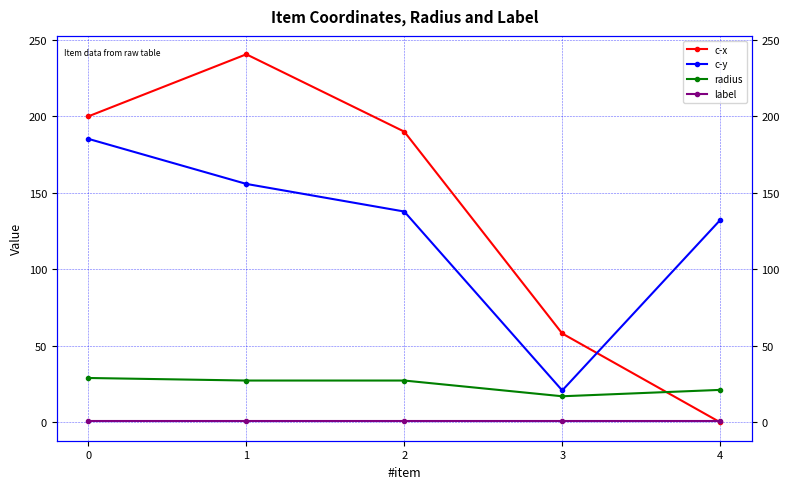

What is the sum of all label values?

5.0